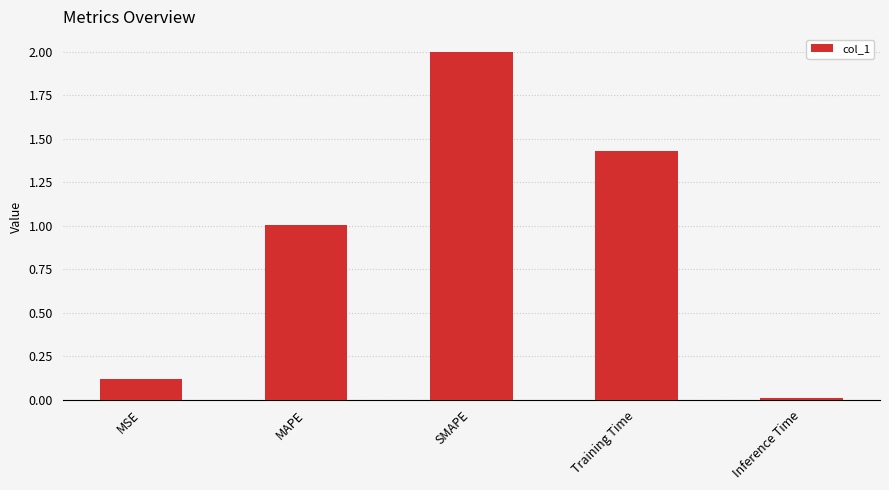

Are the bars grouped side by side (vs. stacked)?

No